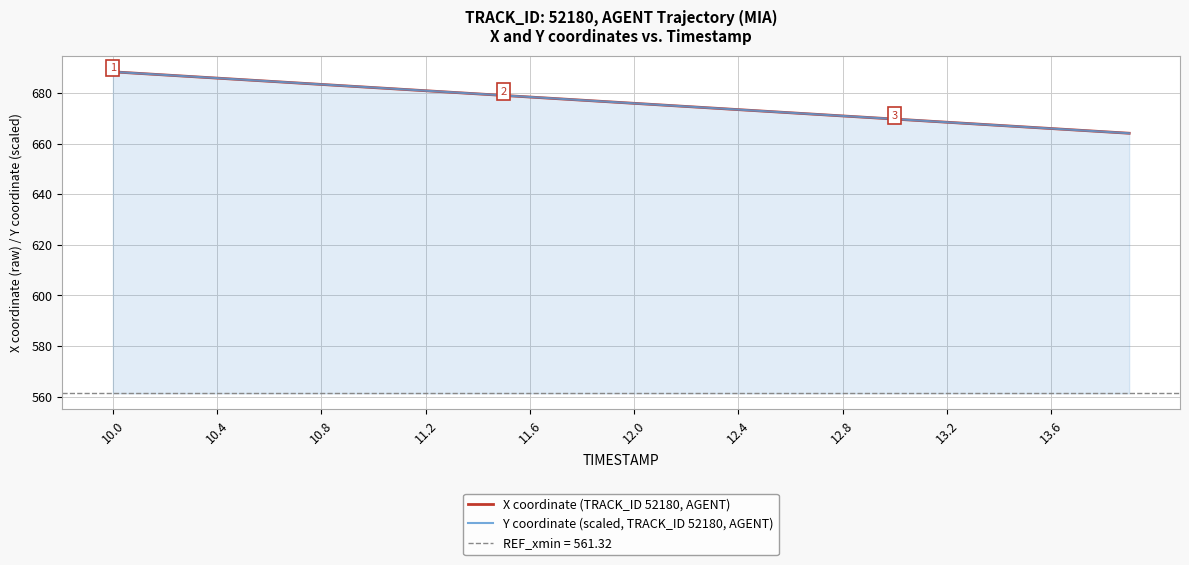

At which category is the sum across all series the highest?

10.0